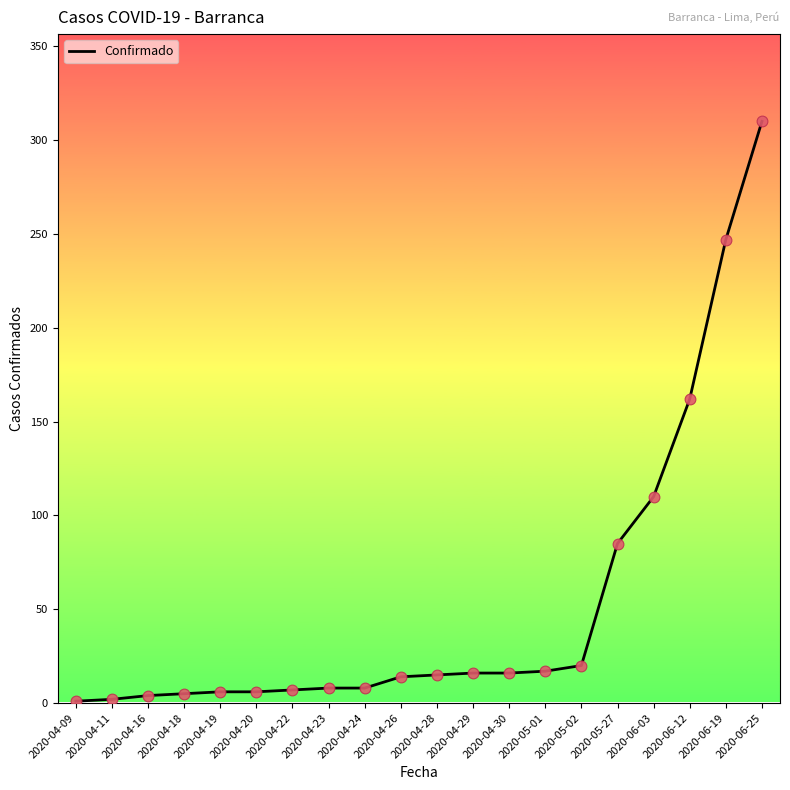

What is the change in value from 2020-04-09 to 2020-04-23?

+7